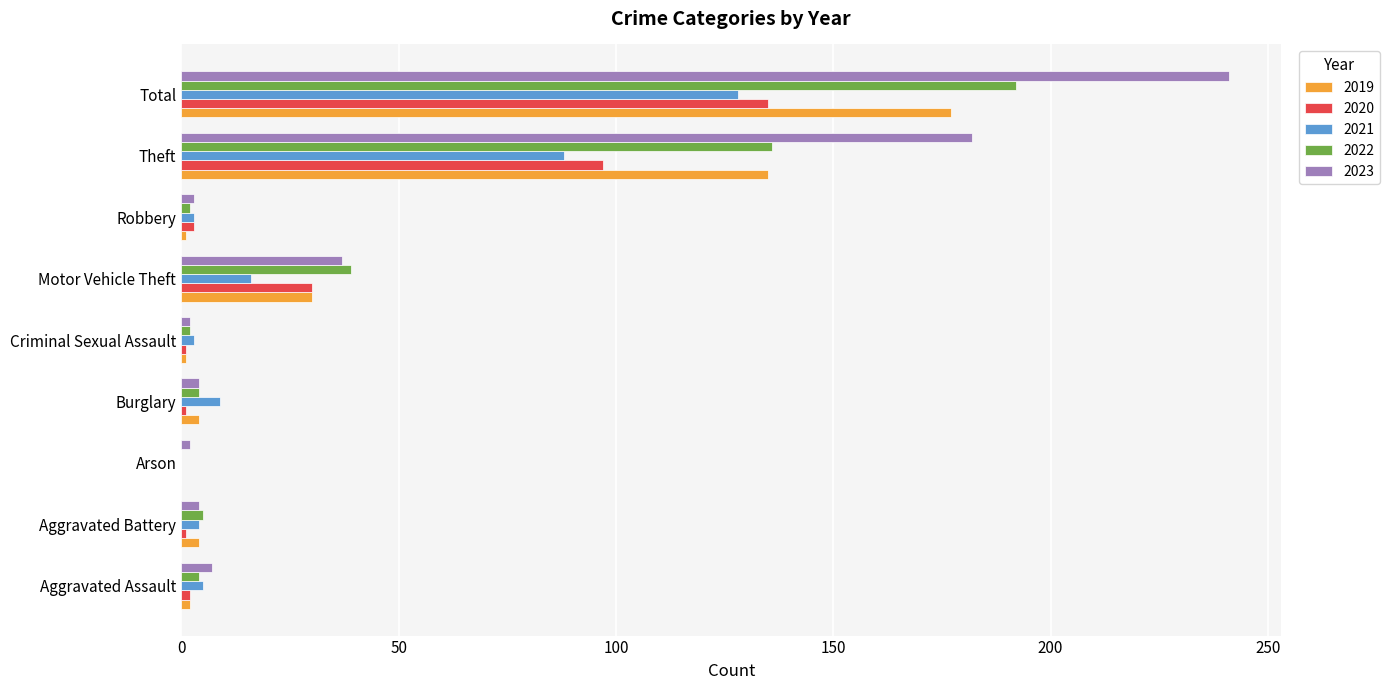

What is the sum of all 2022 values?

384